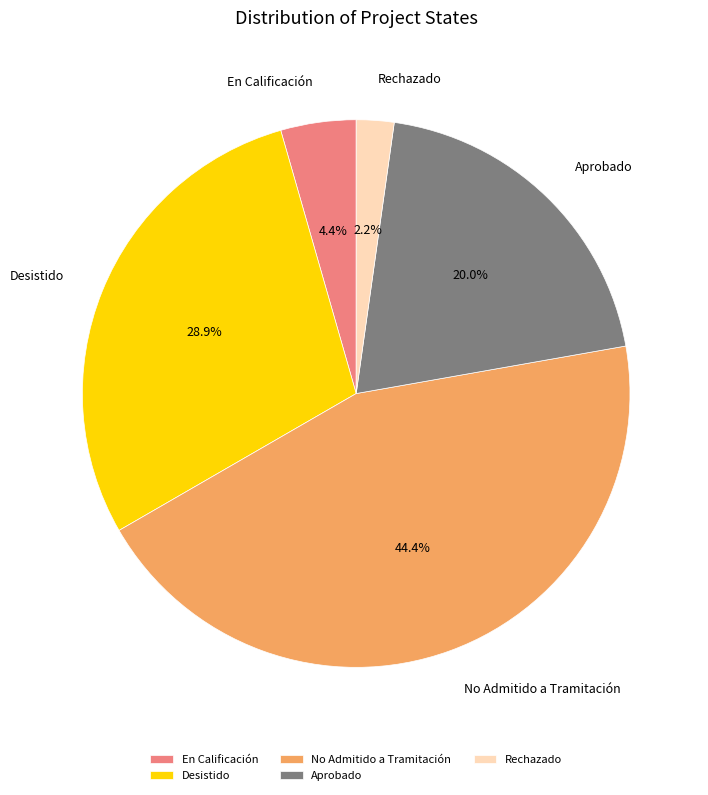

What is the smallest slice in the pie chart?

Rechazado